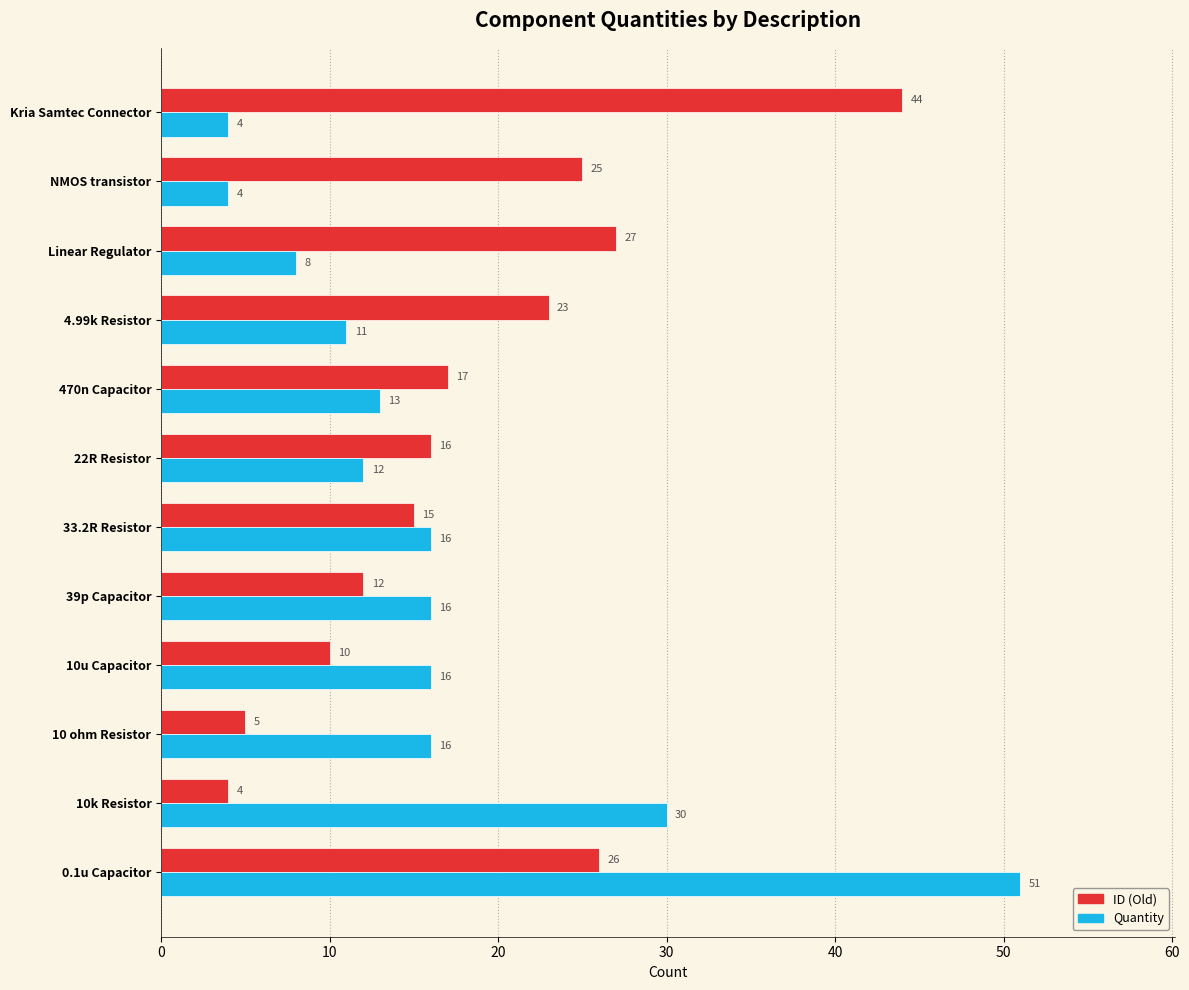

Which series has the largest range (max minus min)?

Quantity